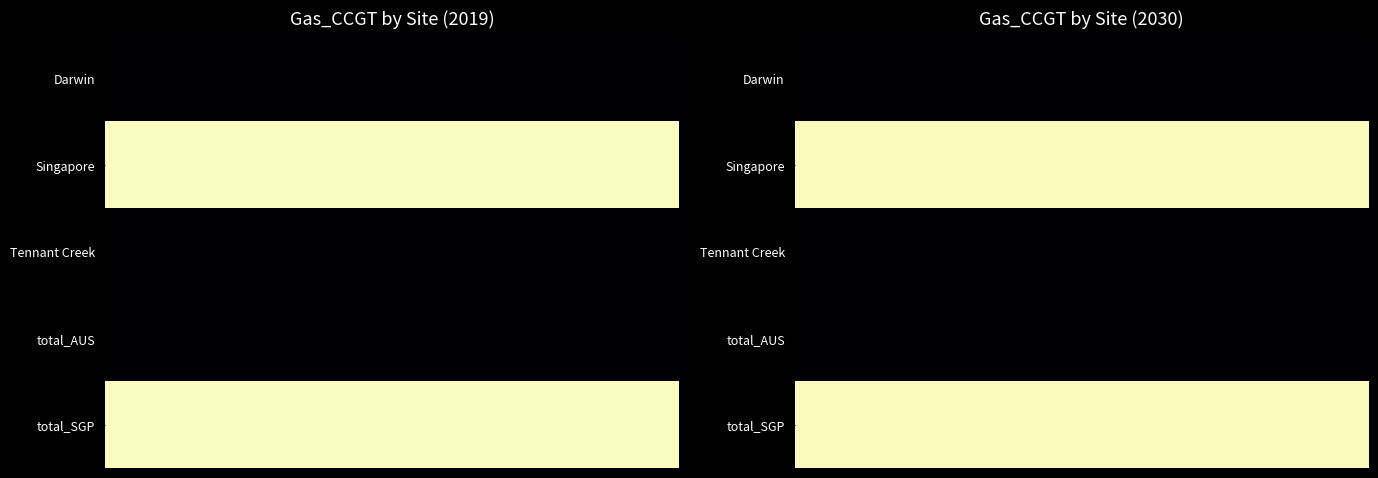

How many values in the Singapore series are below 50893289?

1